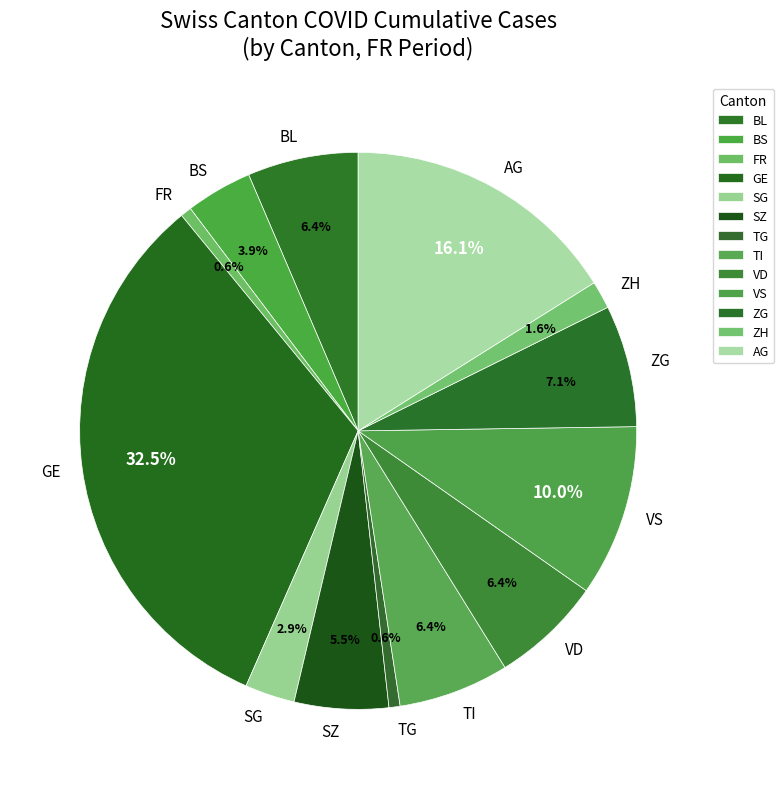

Does VS account for over 50% of the chart?

No